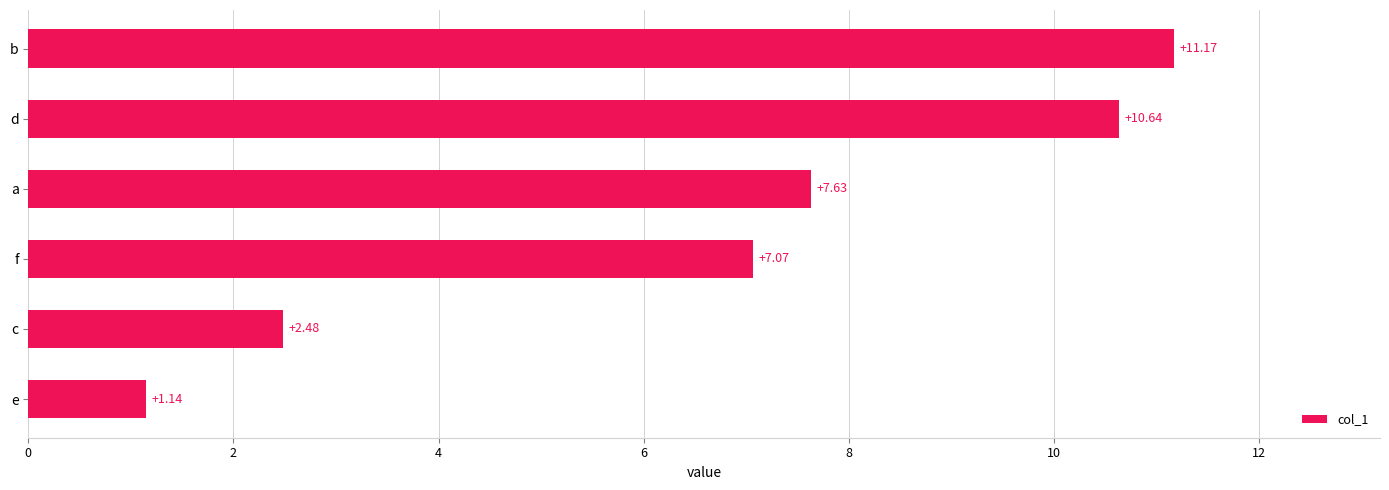

Where is the data nearest to the value 6?

f